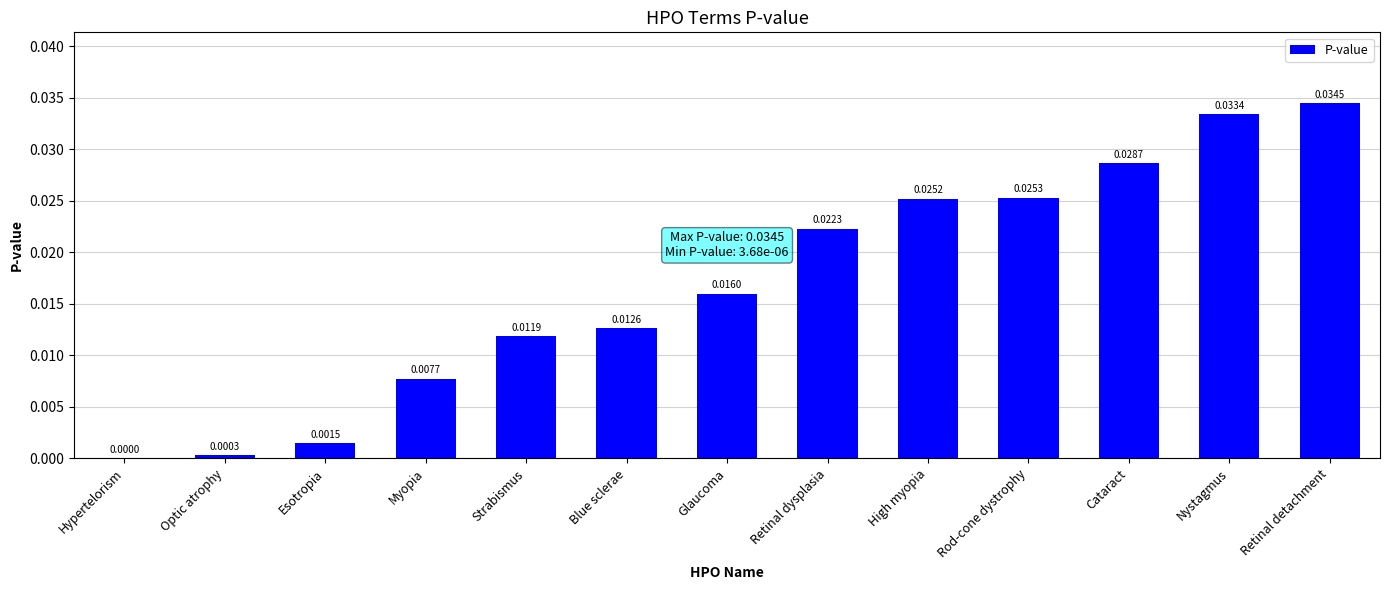

True or false: the data shows 0.0 at Glaucoma.

True